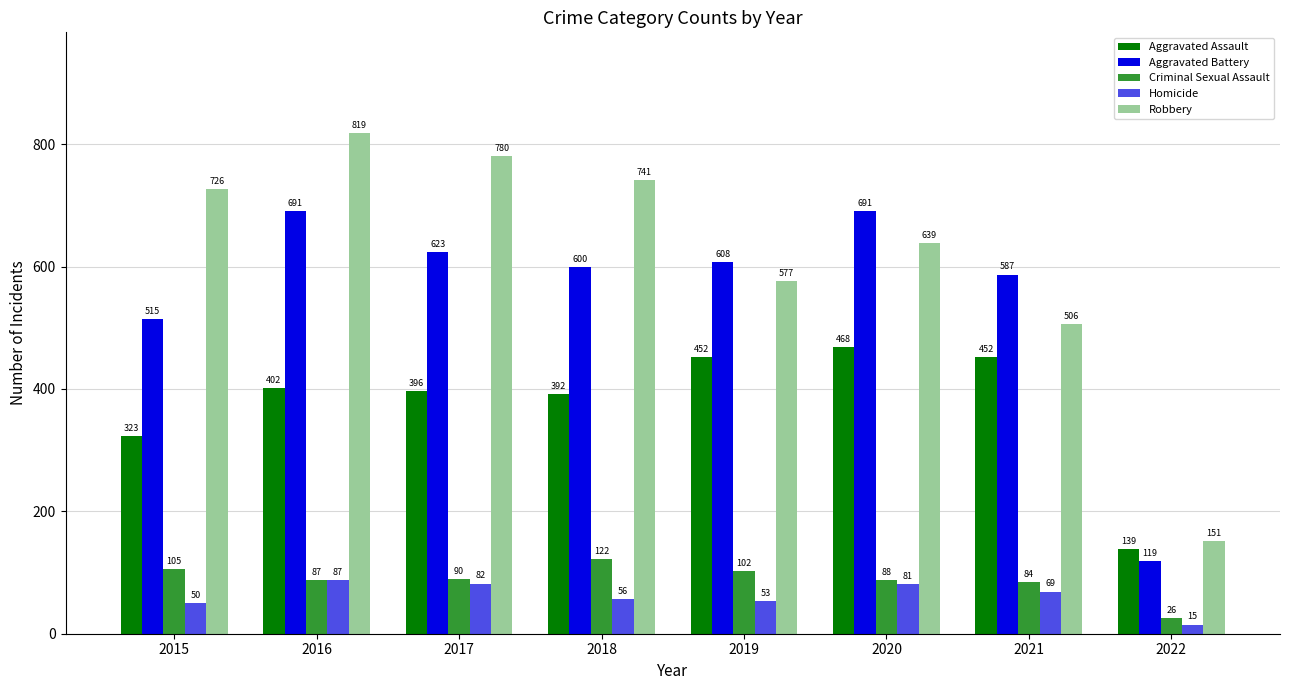

Is the value of Aggravated Battery at 2022 greater than the value of Robbery at 2019?

No